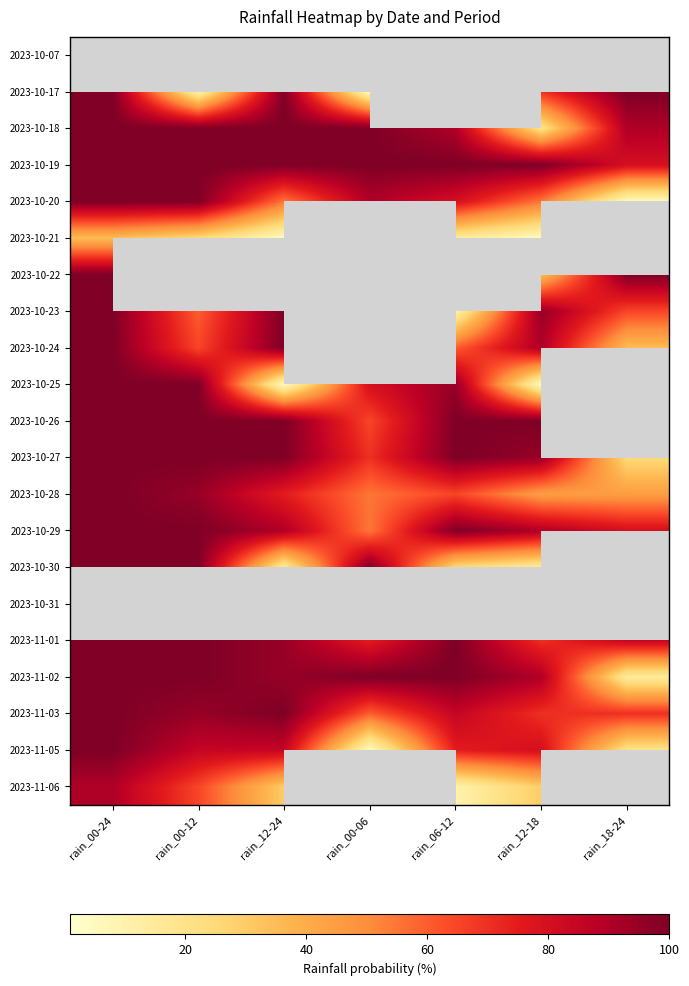

Reading right to left, transcribe all the data shown in this chart.

2023-10-07: rain_18-24=0	rain_12-18=0	rain_06-12=0	rain_00-06=0	rain_12-24=0	rain_00-12=0	rain_00-24=0
2023-10-17: rain_18-24=100	rain_12-18=70	rain_06-12=0	rain_00-06=5	rain_12-24=100	rain_00-12=10	rain_00-24=100
2023-10-18: rain_18-24=90	rain_12-18=20	rain_06-12=90	rain_00-06=100	rain_12-24=100	rain_00-12=100	rain_00-24=100
2023-10-19: rain_18-24=80	rain_12-18=100	rain_06-12=100	rain_00-06=100	rain_12-24=100	rain_00-12=100	rain_00-24=100
2023-10-20: rain_18-24=5	rain_12-18=55	rain_06-12=80	rain_00-06=90	rain_12-24=55	rain_00-12=100	rain_00-24=100
2023-10-21: rain_18-24=0	rain_12-18=5	rain_06-12=15	rain_00-06=0	rain_12-24=5	rain_00-12=25	rain_00-24=35
2023-10-22: rain_18-24=100	rain_12-18=35	rain_06-12=0	rain_00-06=0	rain_12-24=100	rain_00-12=0	rain_00-24=100
2023-10-23: rain_18-24=65	rain_12-18=95	rain_06-12=10	rain_00-06=55	rain_12-24=100	rain_00-12=60	rain_00-24=100
2023-10-24: rain_18-24=35	rain_12-18=90	rain_06-12=60	rain_00-06=0	rain_12-24=100	rain_00-12=65	rain_00-24=100
2023-10-25: rain_18-24=0	rain_12-18=5	rain_06-12=95	rain_00-06=80	rain_12-24=5	rain_00-12=100	rain_00-24=100
2023-10-26: rain_18-24=0	rain_12-18=100	rain_06-12=100	rain_00-06=65	rain_12-24=100	rain_00-12=100	rain_00-24=100
2023-10-27: rain_18-24=25	rain_12-18=95	rain_06-12=100	rain_00-06=70	rain_12-24=100	rain_00-12=100	rain_00-24=100
2023-10-28: rain_18-24=45	rain_12-18=45	rain_06-12=65	rain_00-06=55	rain_12-24=75	rain_00-12=95	rain_00-24=100
2023-10-29: rain_18-24=80	rain_12-18=90	rain_06-12=100	rain_00-06=55	rain_12-24=90	rain_00-12=100	rain_00-24=100
2023-10-30: rain_18-24=0	rain_12-18=15	rain_06-12=25	rain_00-06=100	rain_12-24=15	rain_00-12=100	rain_00-24=100
2023-10-31: rain_18-24=0	rain_12-18=0	rain_06-12=0	rain_00-06=0	rain_12-24=0	rain_00-12=0	rain_00-24=0
2023-11-01: rain_18-24=85	rain_12-18=70	rain_06-12=100	rain_00-06=75	rain_12-24=95	rain_00-12=100	rain_00-24=100
2023-11-02: rain_18-24=15	rain_12-18=90	rain_06-12=100	rain_00-06=100	rain_12-24=95	rain_00-12=100	rain_00-24=100
2023-11-03: rain_18-24=70	rain_12-18=70	rain_06-12=85	rain_00-06=60	rain_12-24=100	rain_00-12=95	rain_00-24=100
2023-11-05: rain_18-24=20	rain_12-18=80	rain_06-12=75	rain_00-06=5	rain_12-24=85	rain_00-12=85	rain_00-24=100
2023-11-06: rain_18-24=0	rain_12-18=30	rain_06-12=10	rain_00-06=0	rain_12-24=30	rain_00-12=65	rain_00-24=90